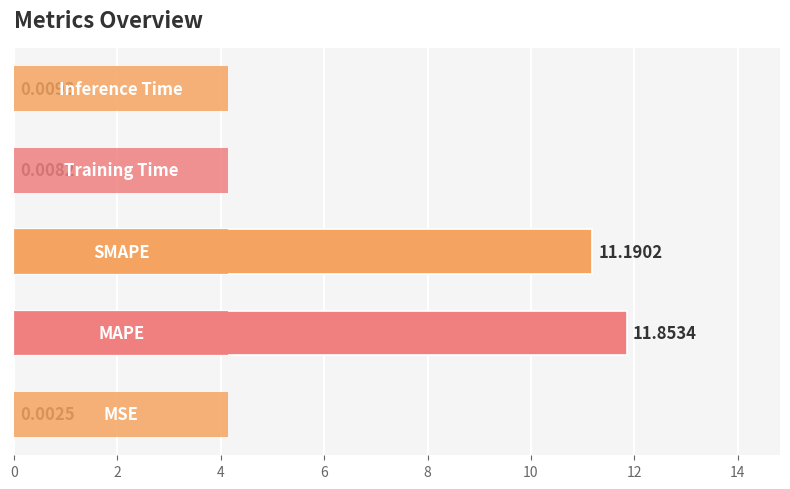

What is the sum of all values?

23.1